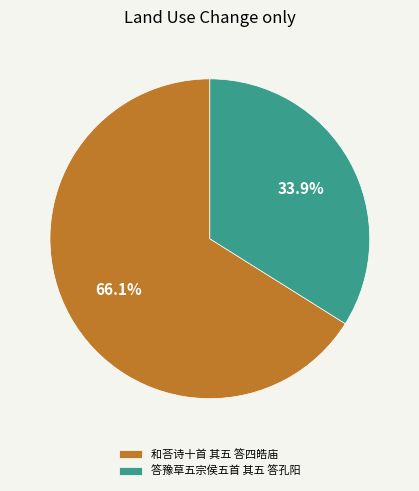

The 答豫草五宗侯五首 其五 答孔阳 slice represents 34% of the pie. True or false?

True